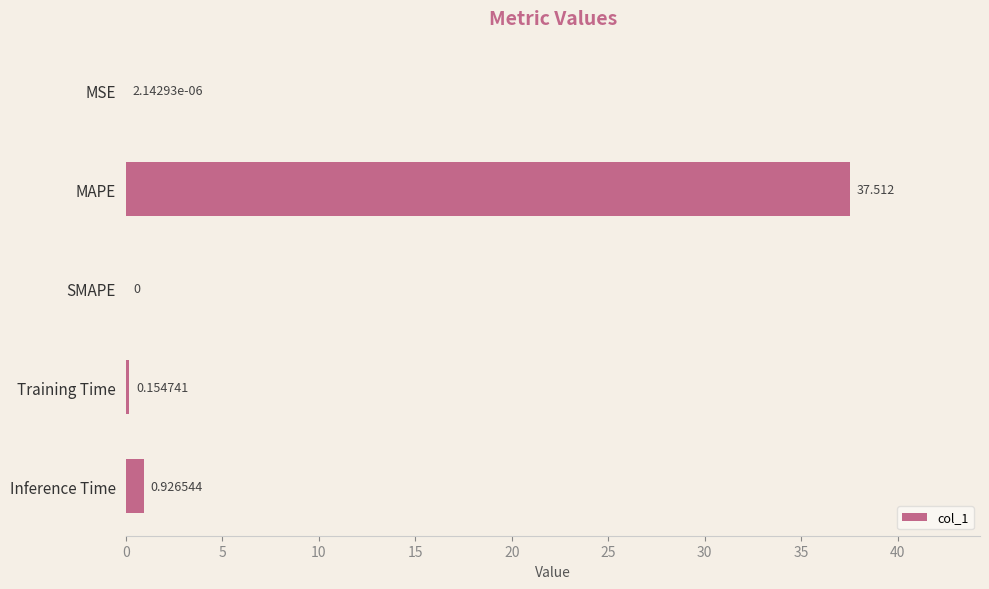

Between Inference Time and MAPE, which is larger?

MAPE